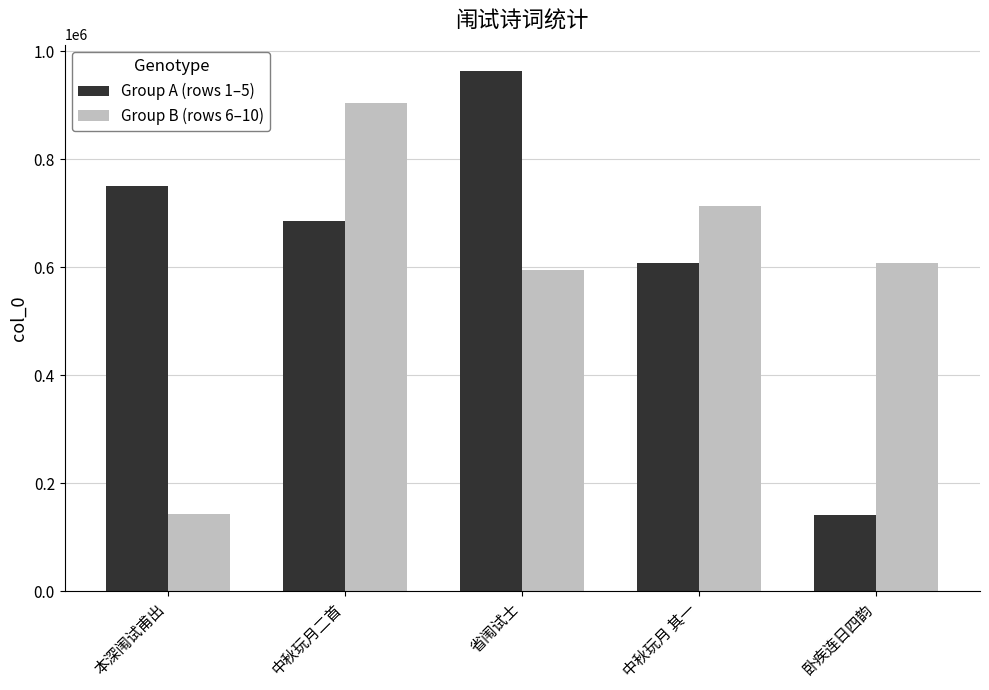

What is the approximate value of Group B (rows 6–10) at 中秋玩月 其一, to the nearest 50?

713100